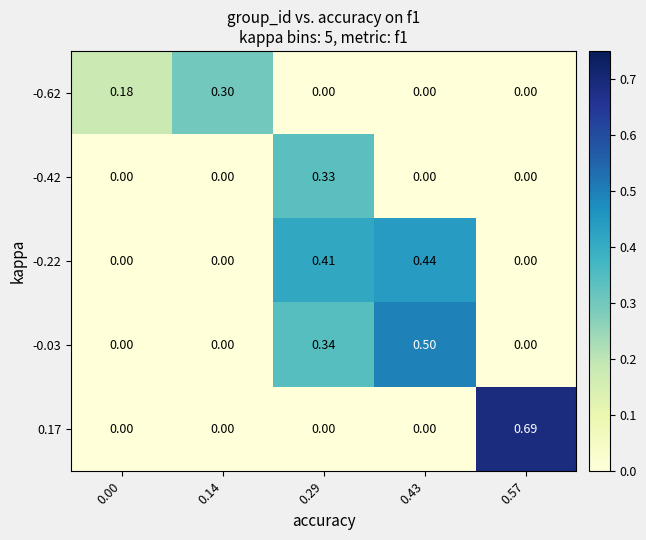

Reading left to right, extract all data points from this chart.

-0.62: 0.00=0.2	0.14=0.3	0.29=0.0	0.43=0.0	0.57=0.0
-0.42: 0.00=0.0	0.14=0.0	0.29=0.3	0.43=0.0	0.57=0.0
-0.22: 0.00=0.0	0.14=0.0	0.29=0.4	0.43=0.4	0.57=0.0
-0.03: 0.00=0.0	0.14=0.0	0.29=0.3	0.43=0.5	0.57=0.0
0.17: 0.00=0.0	0.14=0.0	0.29=0.0	0.43=0.0	0.57=0.7